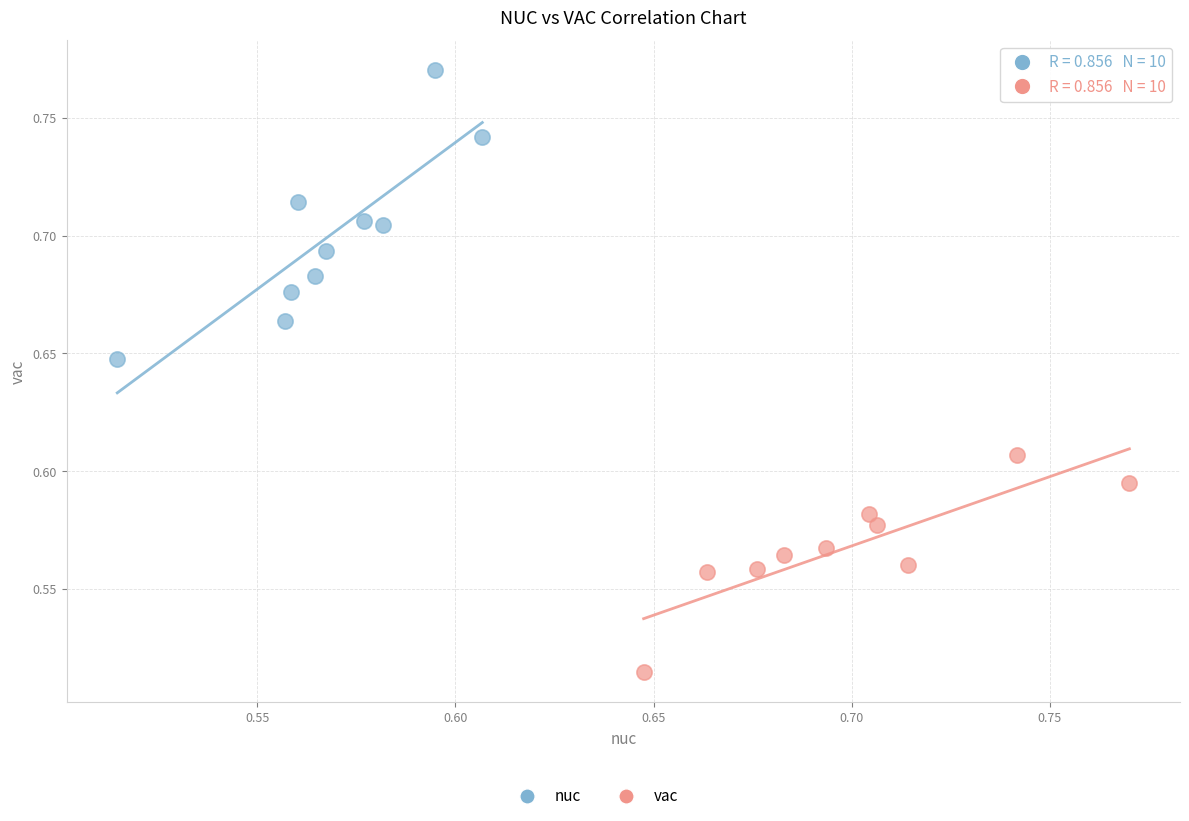

Which series has the largest Y range (max minus min)?

nuc